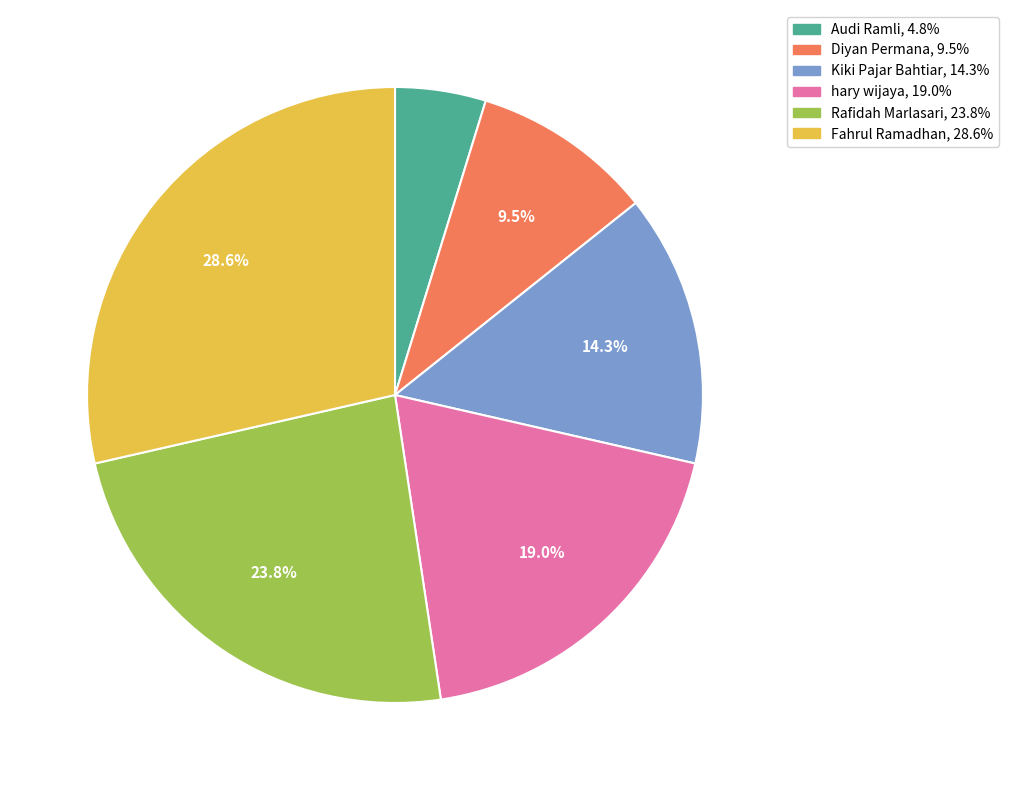

How many slices are in this pie chart?

6